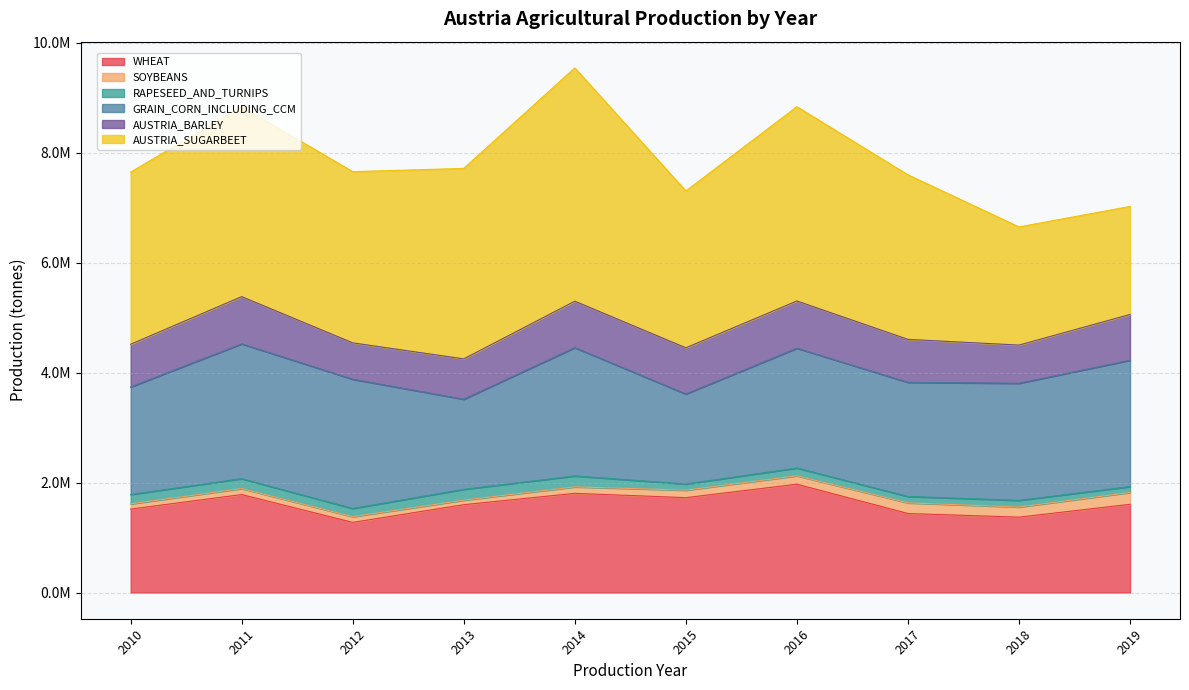

Reading right to left, what are all the values shown in this chart?

WHEAT: 1604642	1370960	1437143	1970364	1725737	1804018	1597706	1275498	1781837	1517805
SOYBEANS: 215278	184342	193416	152599	136195	118132	82780	104143	109378	94544
RAPESEED_AND_TURNIPS: 107171	120690	116835	141893	111745	198286	196828	148869	179669	170584
GRAIN_CORN_INCLUDING_CCM: 2298882	2130339	2075983	2179587	1637905	2334385	1639019	2351370	2453133	1955989
AUSTRIA_BARLEY: 832970	695072	782029	859702	840433	845705	734051	662466	859375	777961
AUSTRIA_SUGARBEET: 1965150	2150192	2993710	3534415	2853282	4244219	3465791	3114426	3456227	3131666